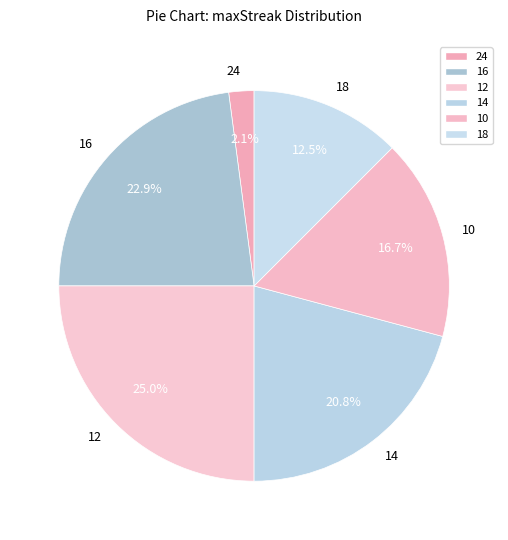

Is it true that 10 is 11% of the pie?

False